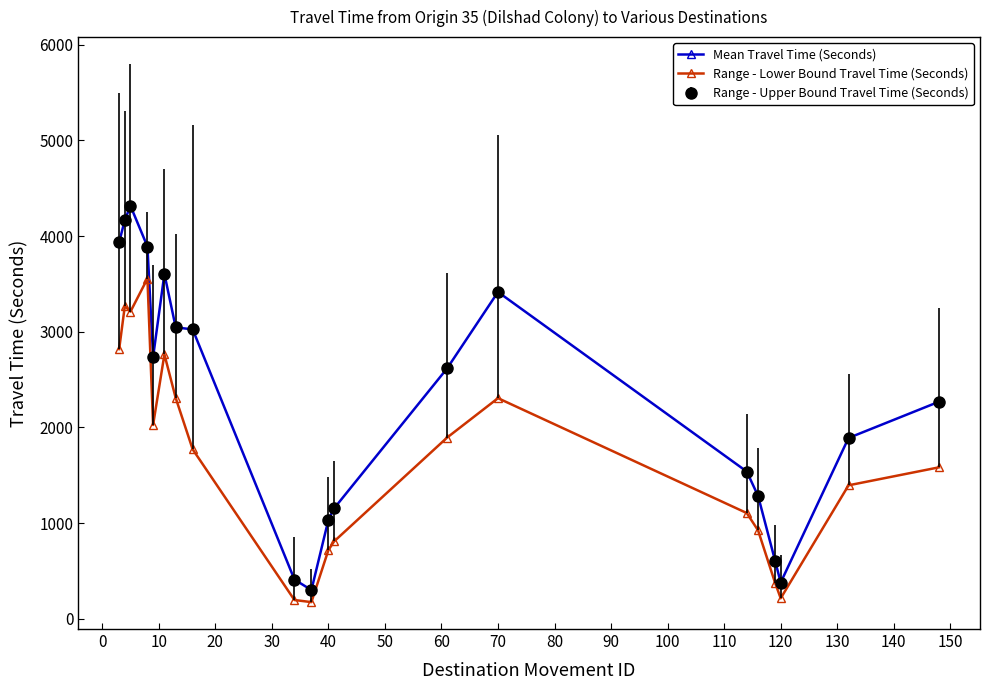

True or false: Mean Travel Time (Seconds) and Range - Lower Bound Travel Time (Seconds) cross at least once.

False